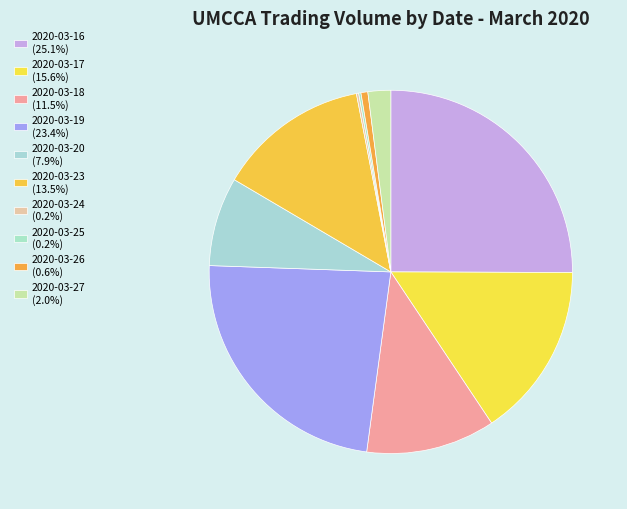

What portion of the pie excludes 2020-03-16?

74.9%